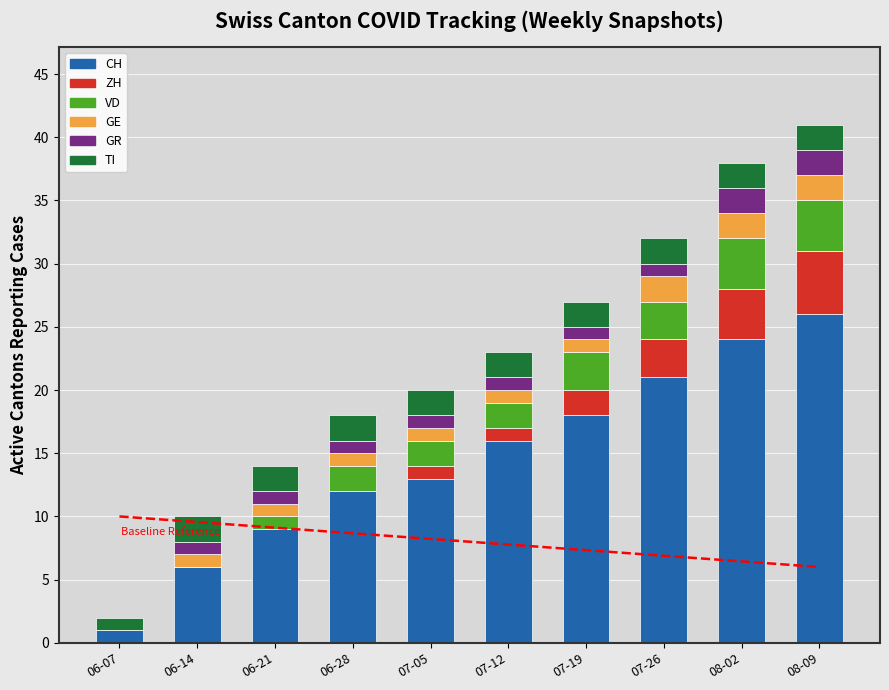

Which label corresponds to the smallest value in the chart?

06-07